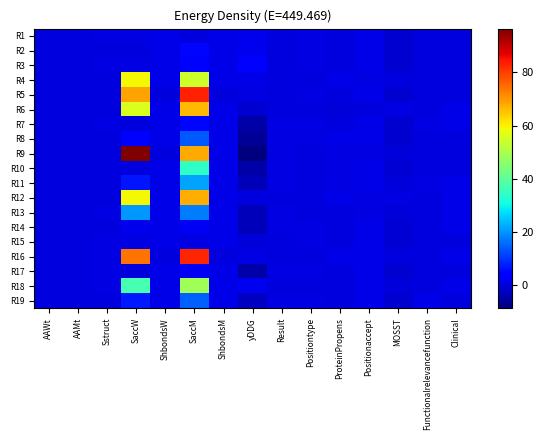

Which label corresponds to the largest value in the chart?

SaccW